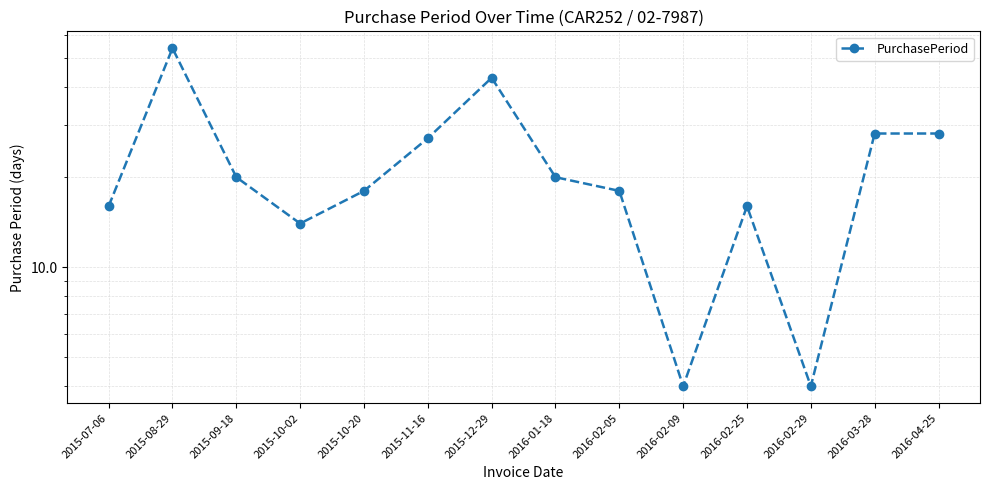

What is the difference between the values at 2015-11-16 and 2015-10-02?

13